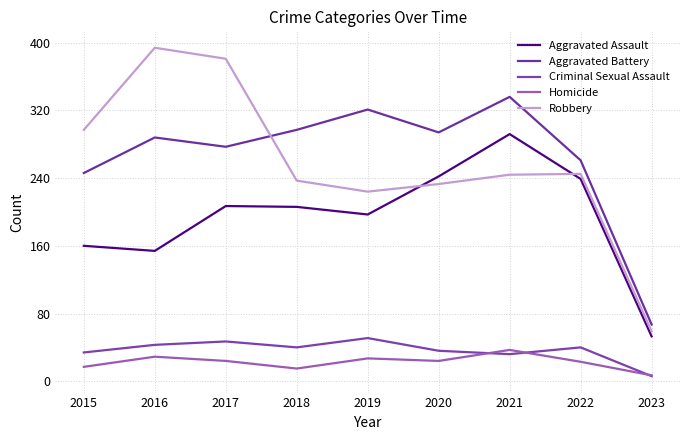

Is this an area chart (filled region under the line)?

No